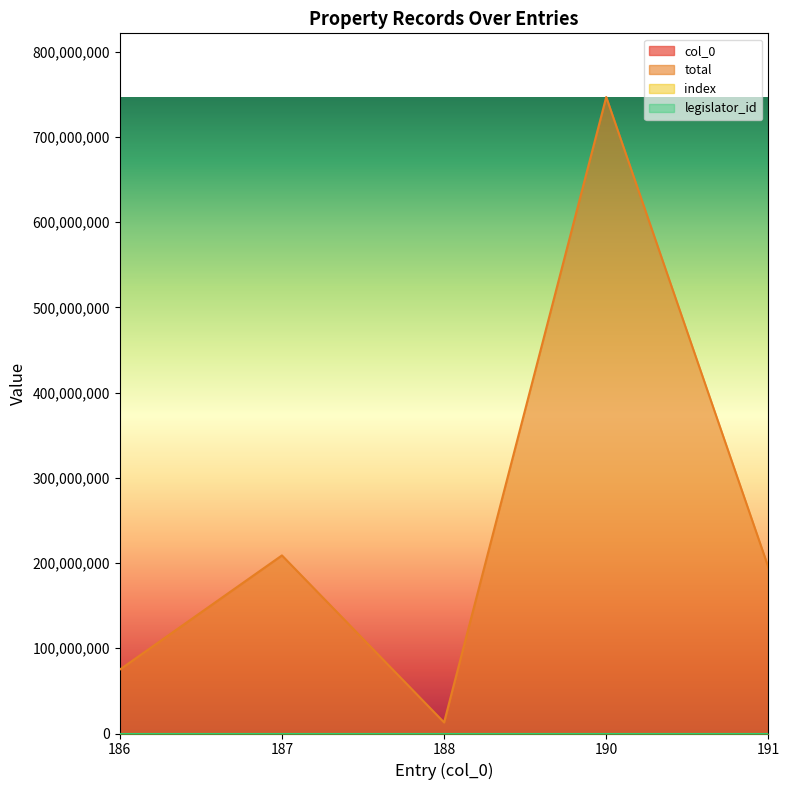

Which series has the widest spread of values?

total